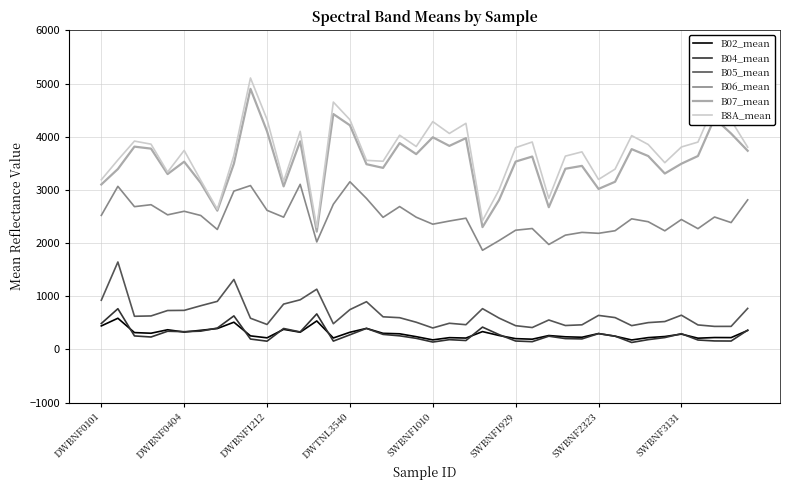

True or false: B8A_mean and B02_mean cross at least once.

False